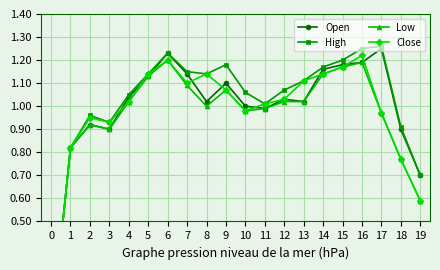

Reading right to left, transcribe all the data shown in this chart.

Open: 0.7	0.9	1.2	1.2	1.2	1.2	1.0	1.0	1.0	1.0	1.1	1.0	1.1	1.2	1.1	1.0	0.9	0.9	0.8	0.0
High: 0.7	0.9	1.3	1.2	1.2	1.2	1.1	1.1	1.0	1.1	1.2	1.1	1.1	1.2	1.1	1.1	0.9	1.0	0.8	0.0
Low: 0.6	0.8	1.0	1.2	1.2	1.1	1.0	1.0	1.0	1.0	1.1	1.0	1.1	1.2	1.1	1.0	0.9	0.9	0.8	0.0
Close: 0.6	0.8	1.0	1.2	1.2	1.1	1.1	1.0	1.0	1.0	1.1	1.1	1.1	1.2	1.1	1.0	0.9	0.9	0.8	0.0